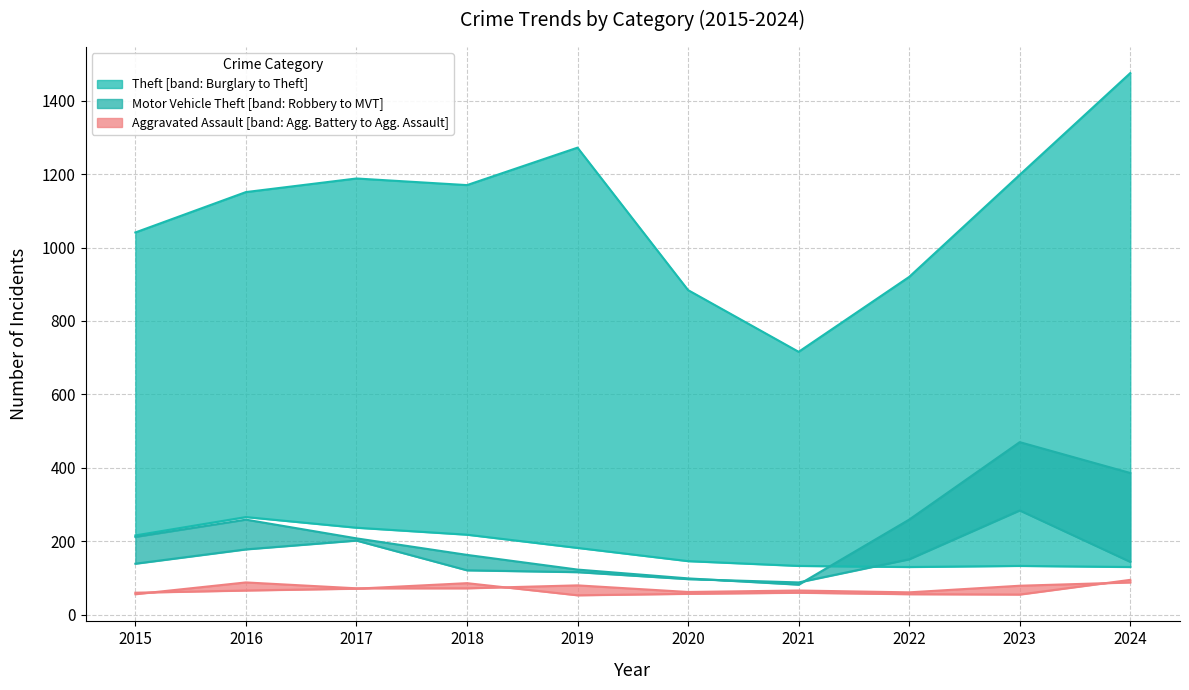

What is the spread (max minus min) of values at 2022?

864